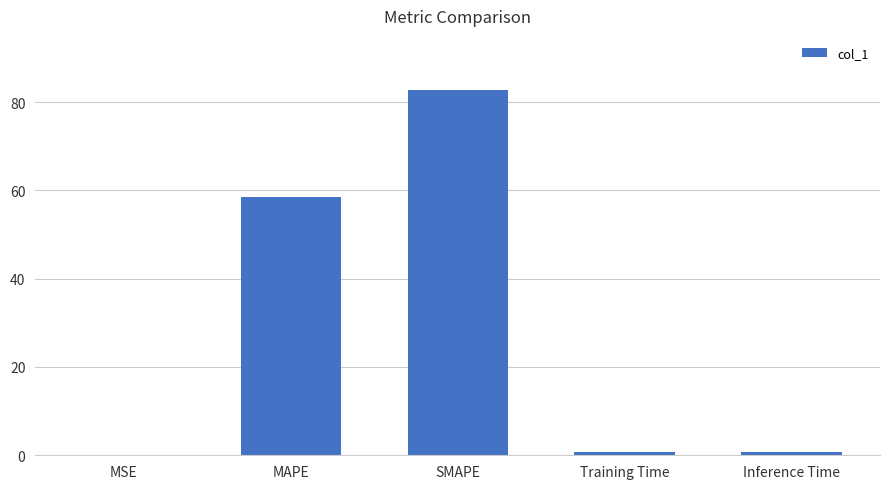

What is the change in value from MAPE to SMAPE?

+24.2